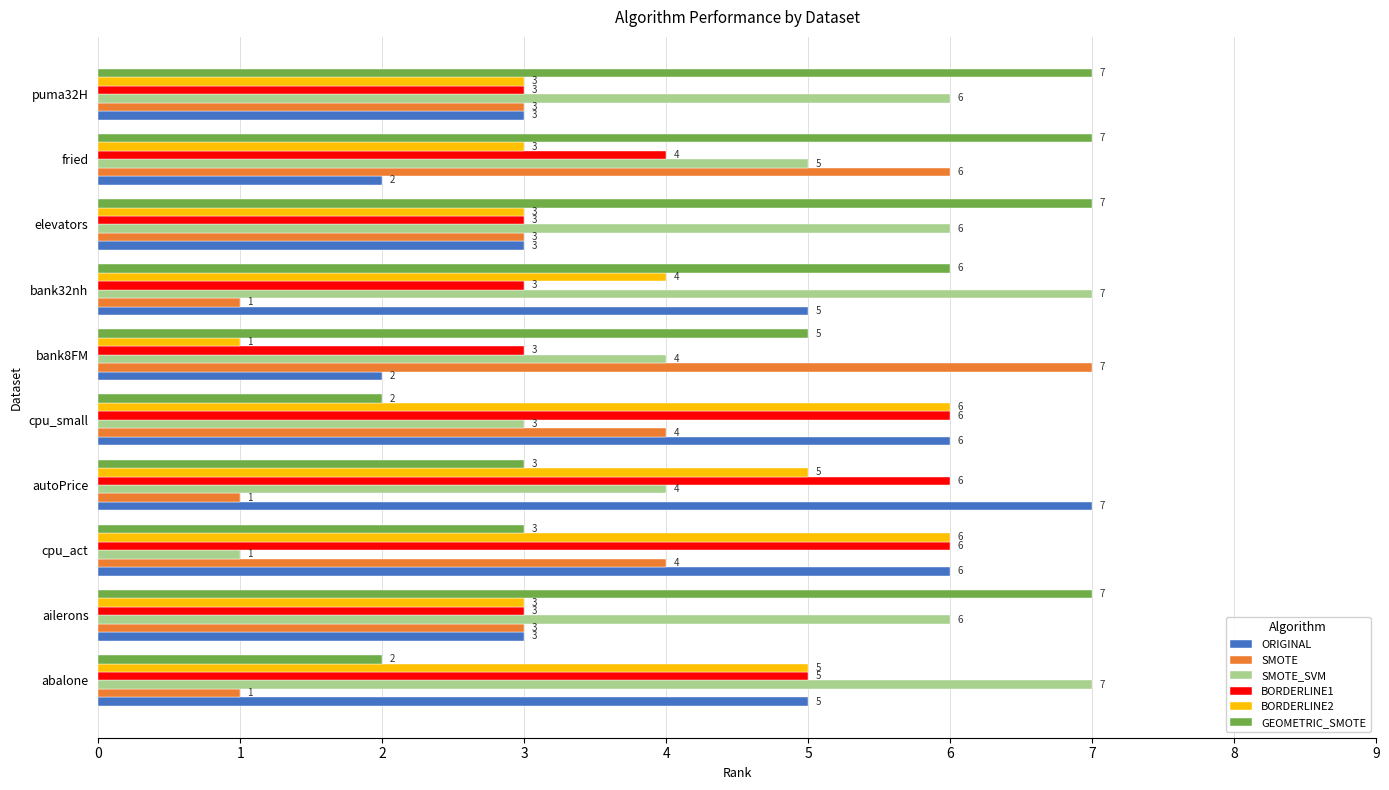

What is the average value of the SMOTE series?

3